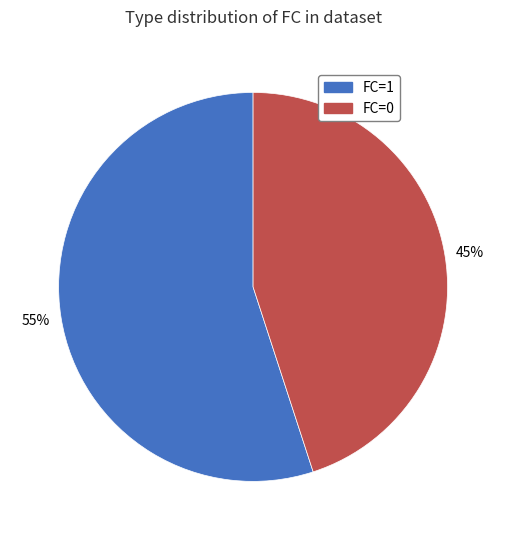

Which has a higher value, FC=0 or FC=1?

FC=1